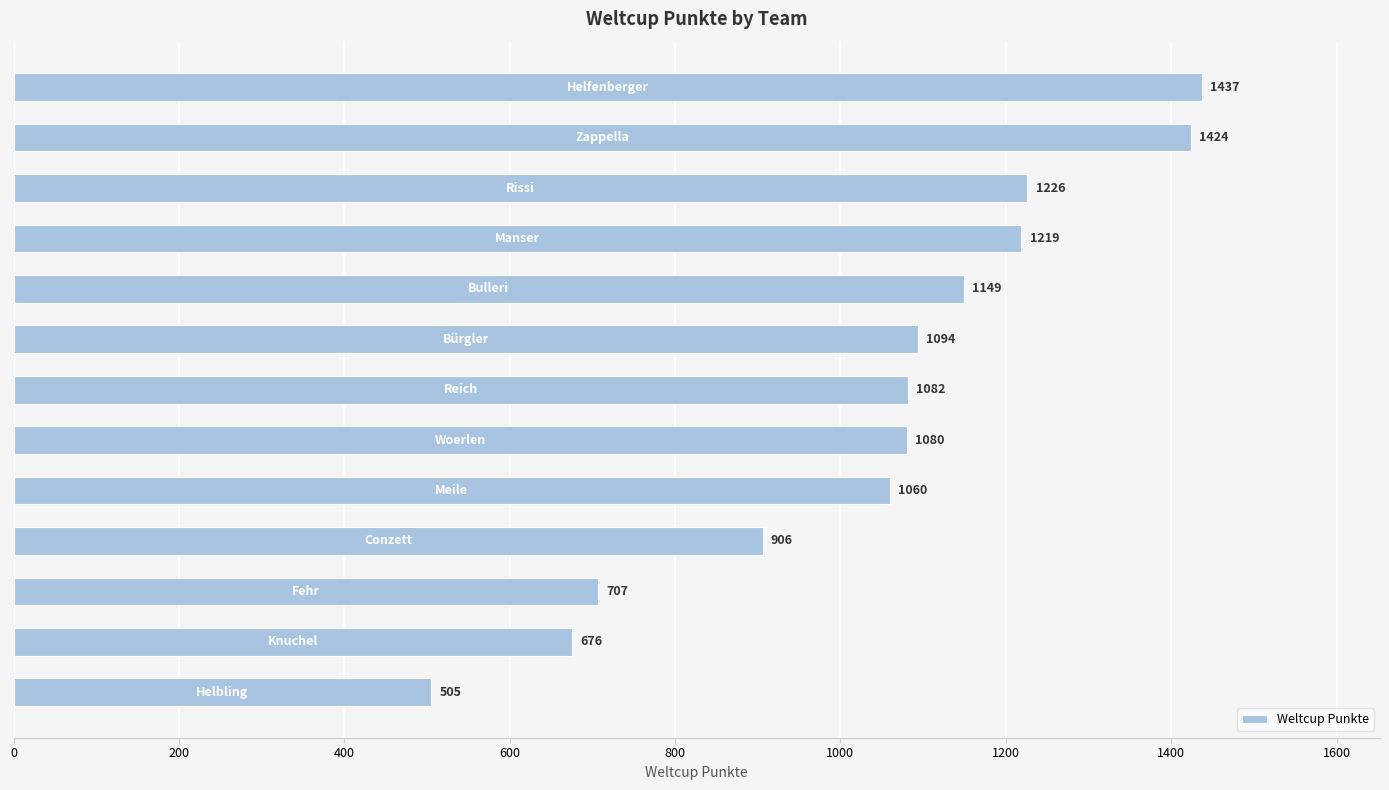

What is the average value?

1043